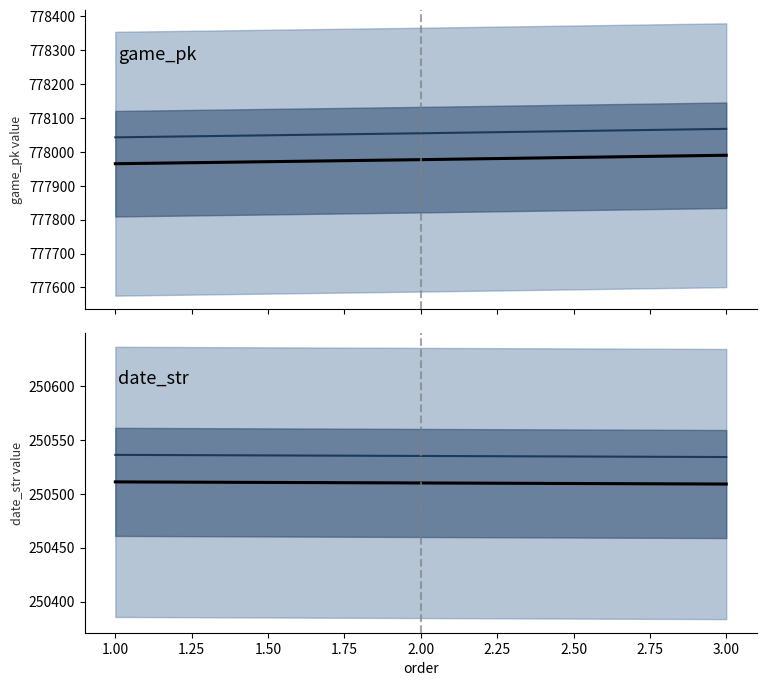

What are all the series names shown in the legend?

game_pk, date_str